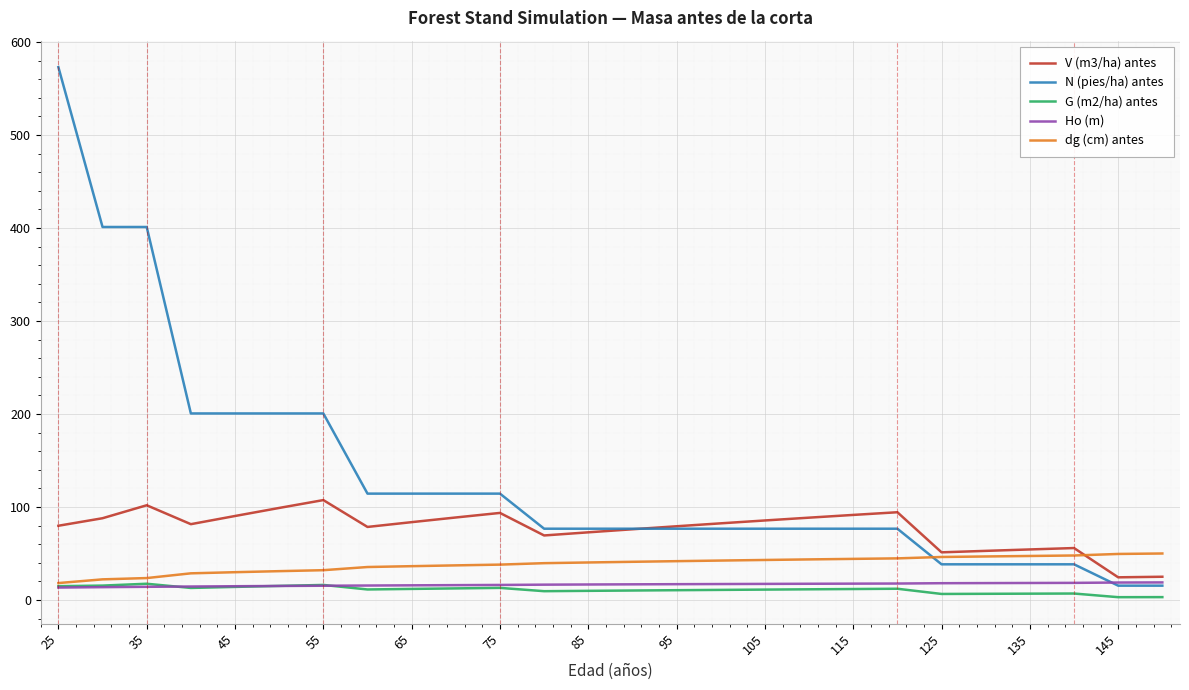

How many times do dg (cm) antes and N (pies/ha) antes cross each other?

1